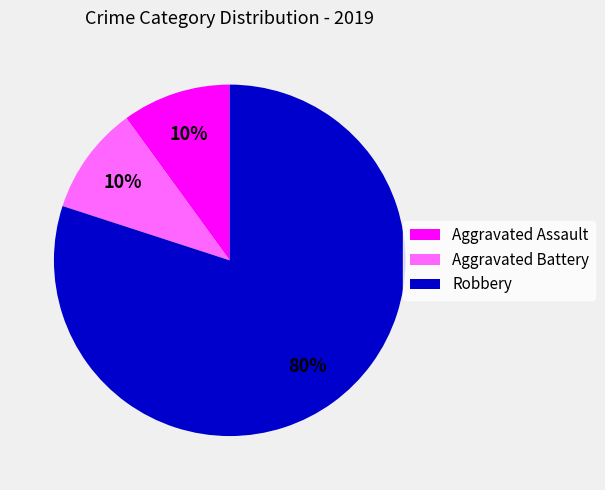

What is the largest slice in the pie chart?

Robbery